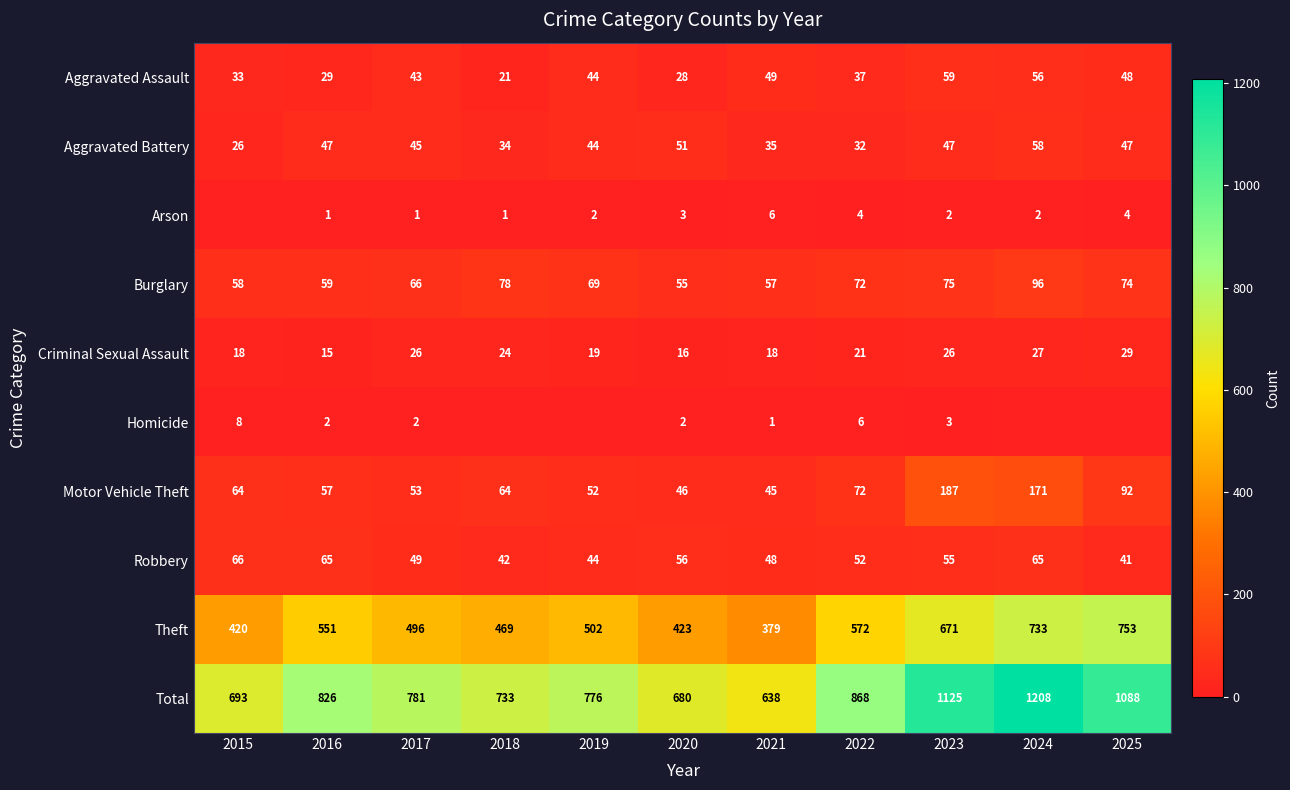

What is the highest value of the Aggravated Battery series?

58